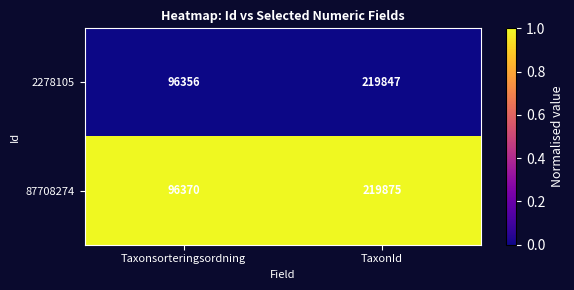

Reading left to right, transcribe all the data shown in this chart.

2278105: 96356	219847
87708274: 96370	219875